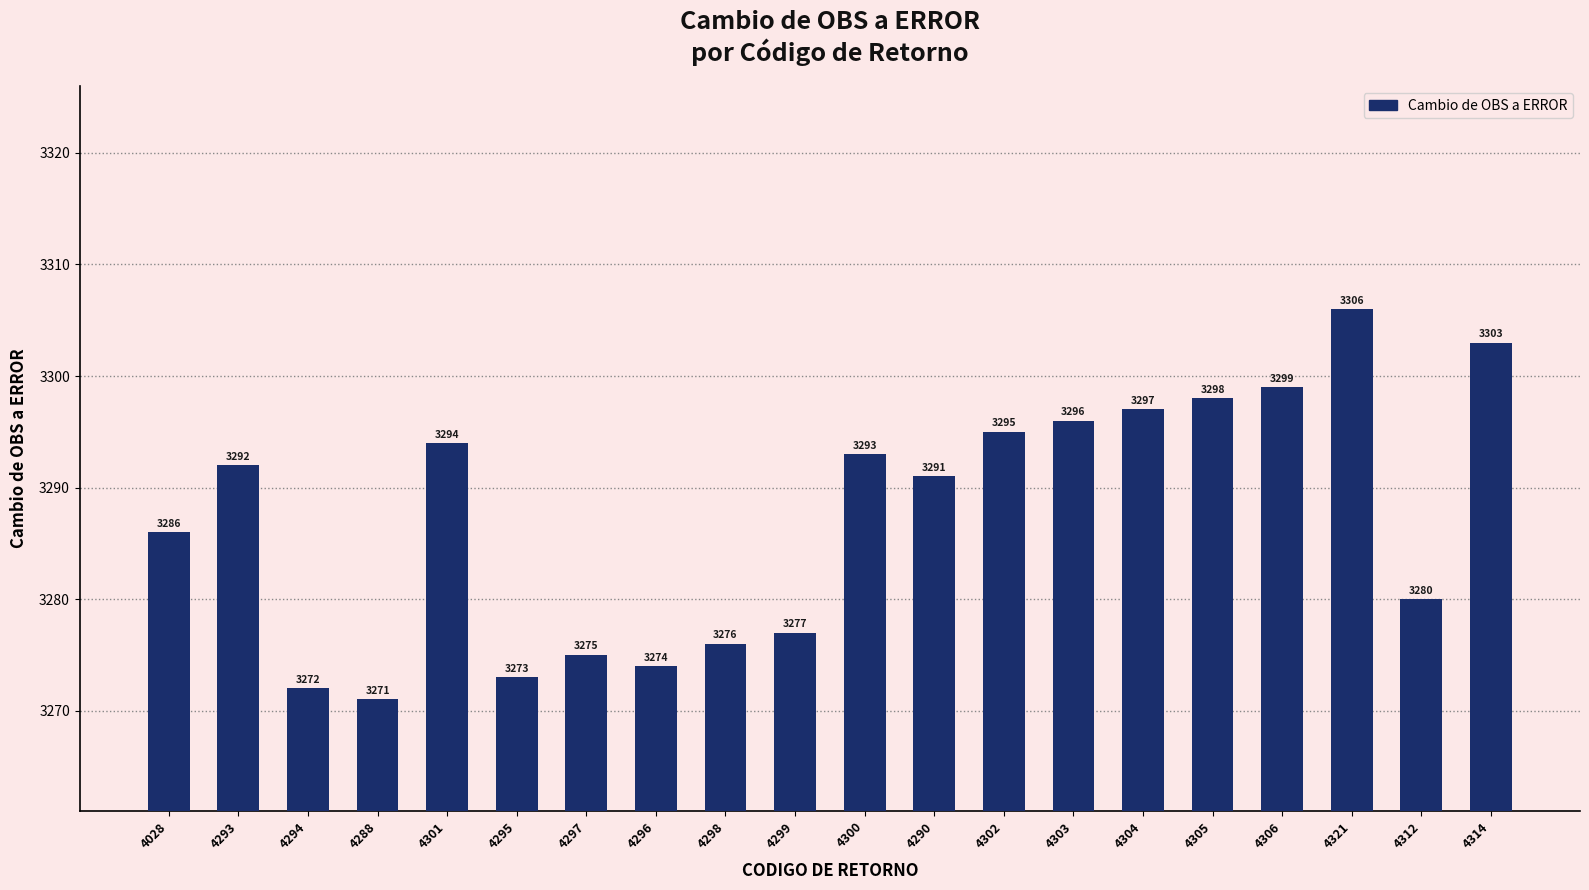

List the labels in order of value, largest first.

4321, 4314, 4306, 4305, 4304, 4303, 4302, 4301, 4300, 4293, 4290, 4028, 4312, 4299, 4298, 4297, 4296, 4295, 4294, 4288